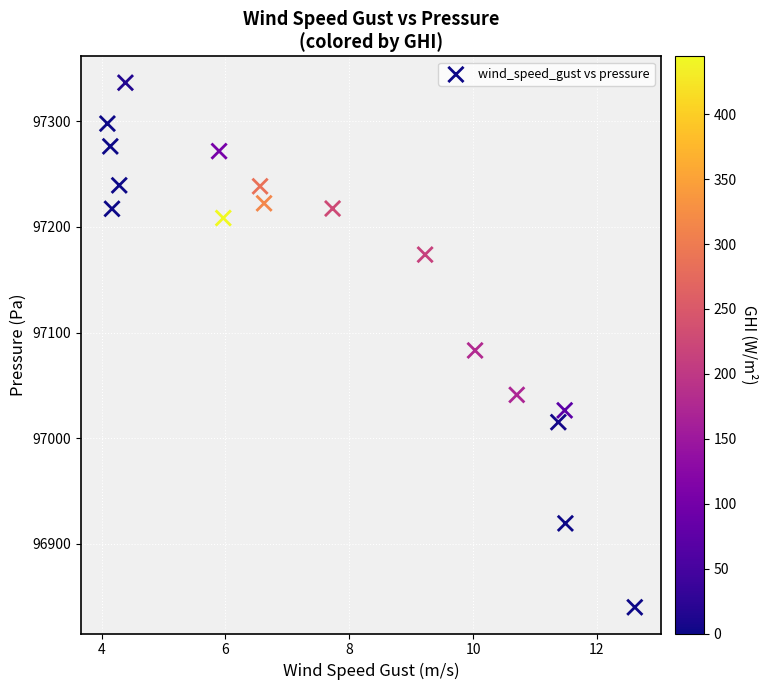

What is the range of Y values (max minus min)?

496.8